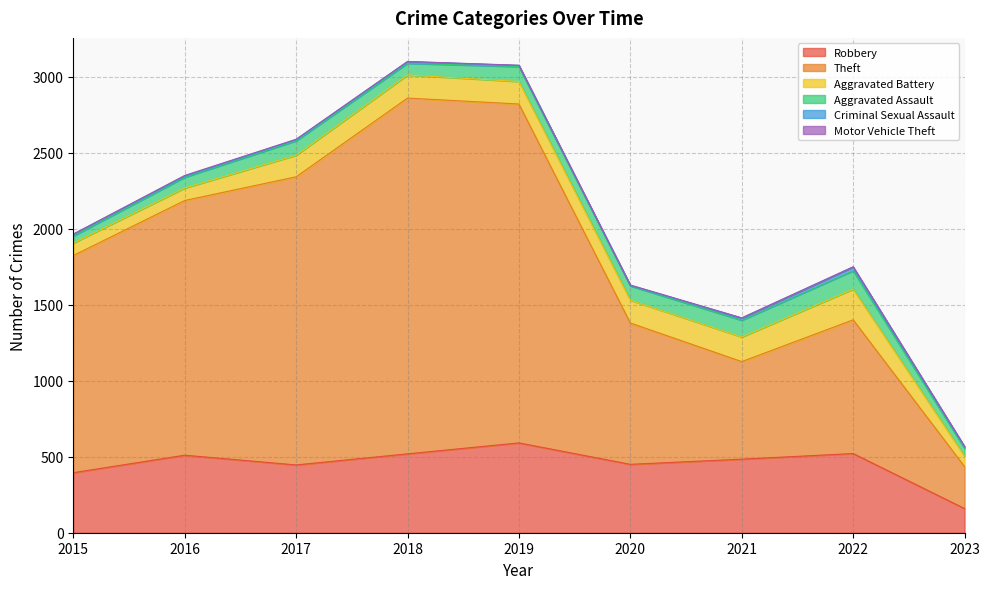

Between 2016 and 2020, which series saw the biggest shift?

Theft